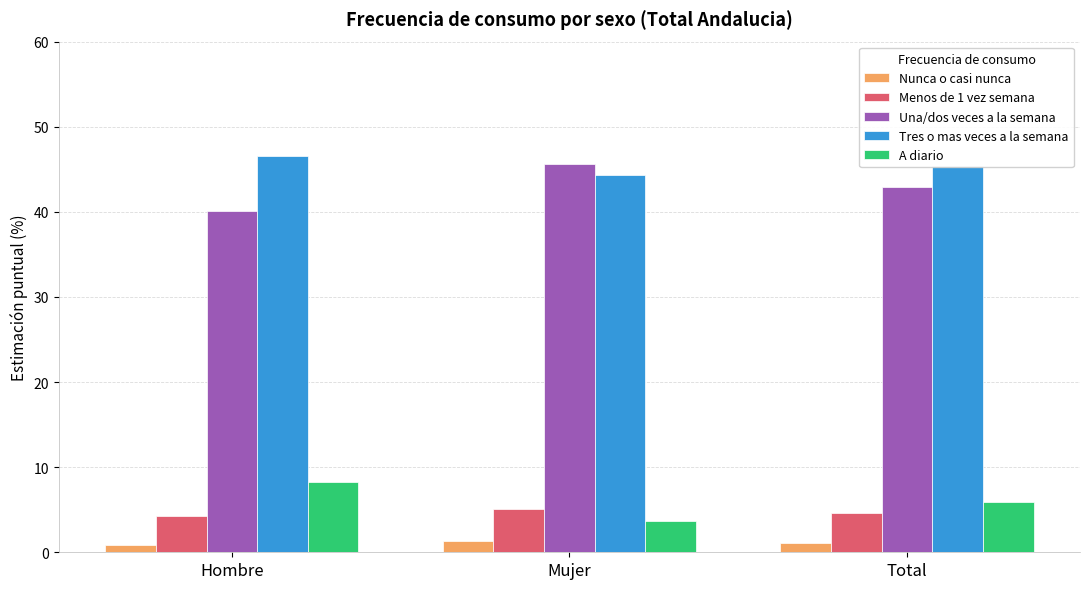

What is the difference between the highest and lowest values at Mujer?

44.3